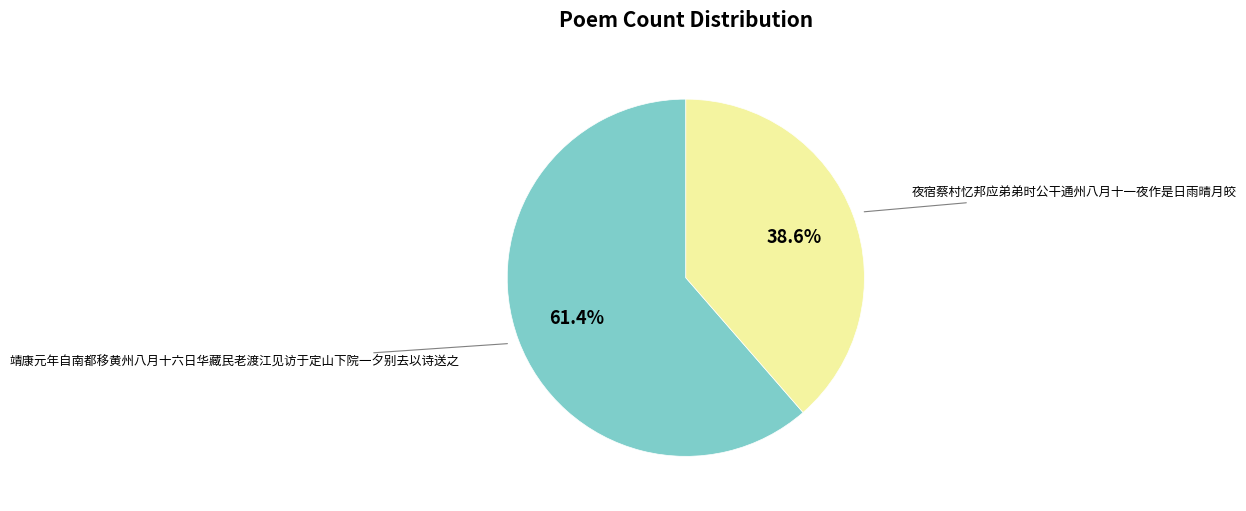

Does any single category account for the majority?

Yes